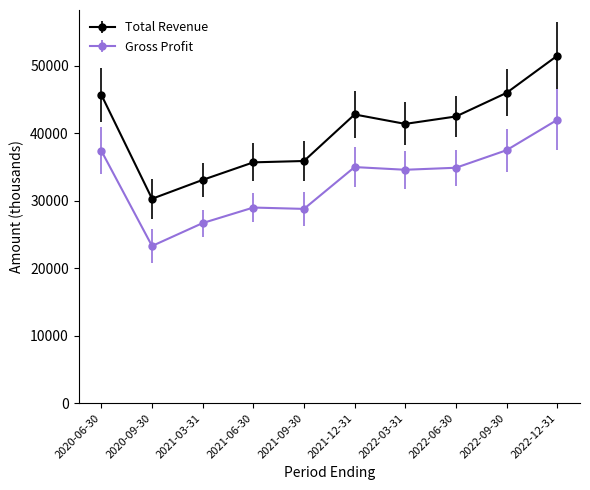

What is the difference between the highest and lowest values at 2021-09-30?

7100